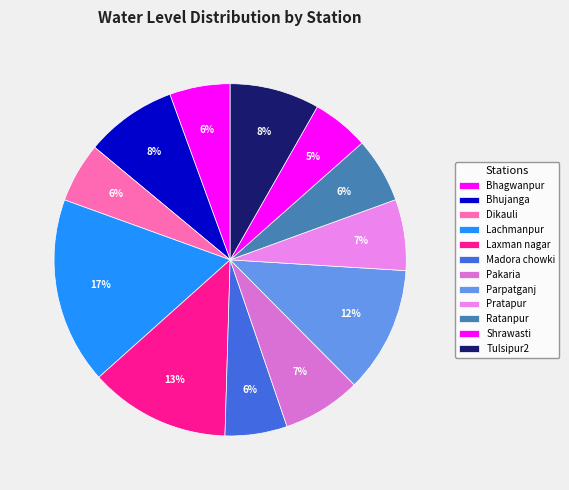

Is it true that Bhagwanpur is 6% of the pie?

True